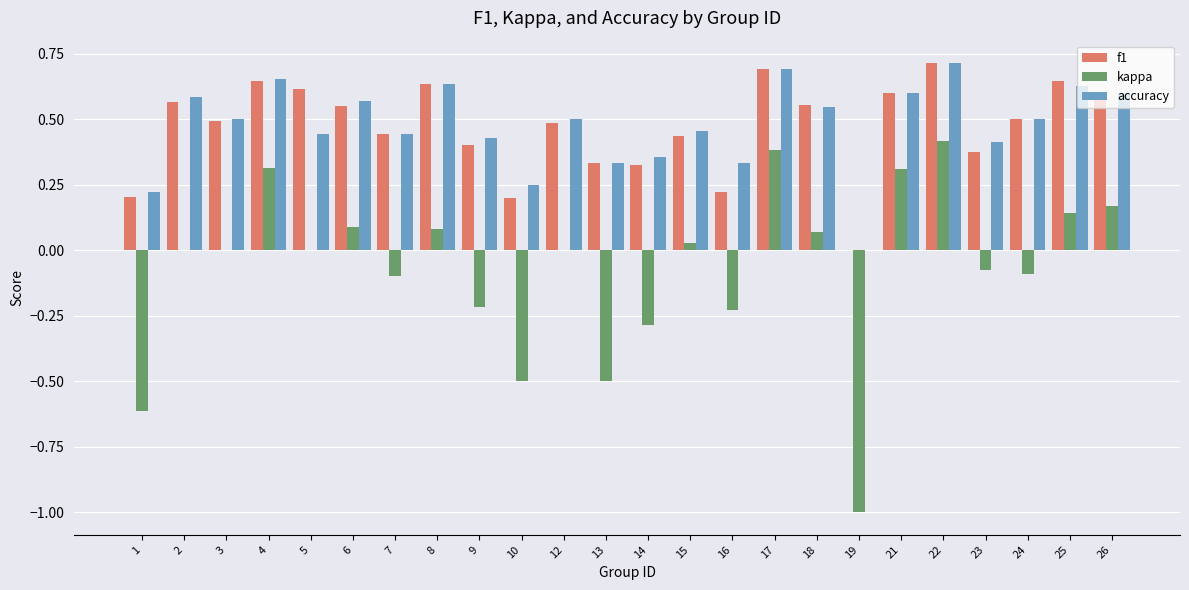

What are all the series names shown in the legend?

f1, kappa, accuracy